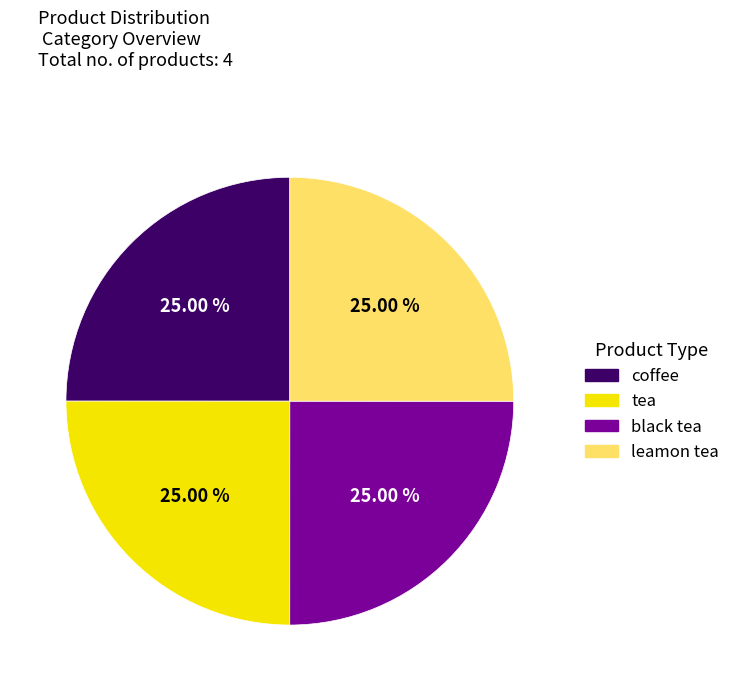

Is leamon tea the majority of the pie?

No